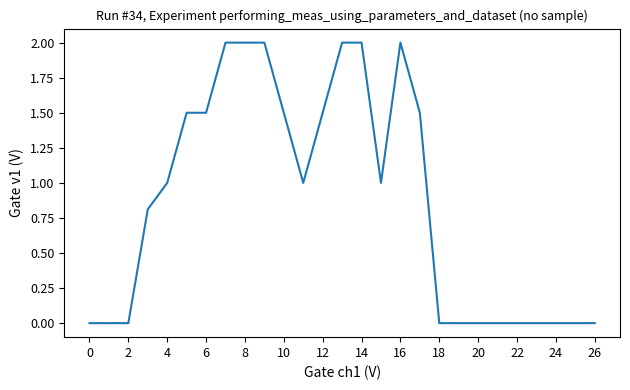

What is the difference between the maximum and minimum values?

2.0